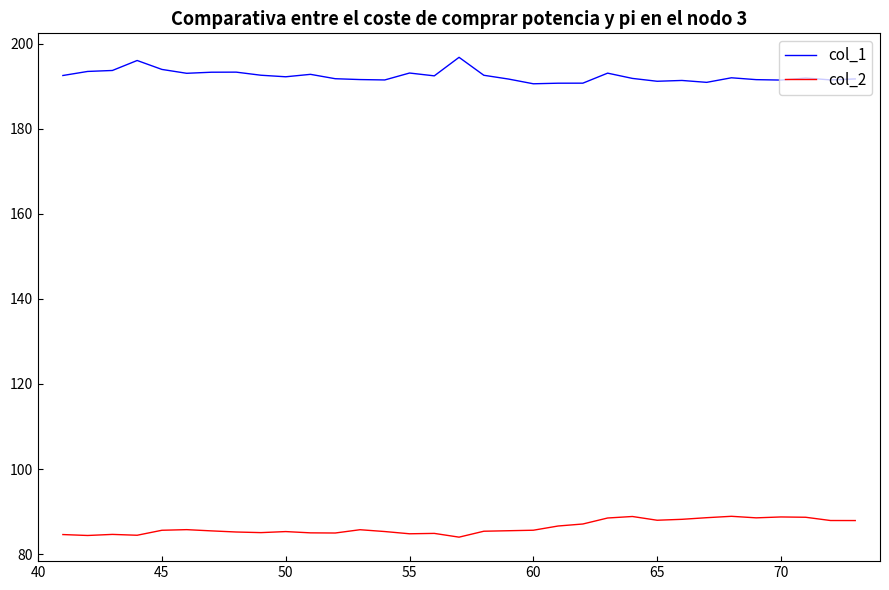

What is the maximum value for col_2?

88.9